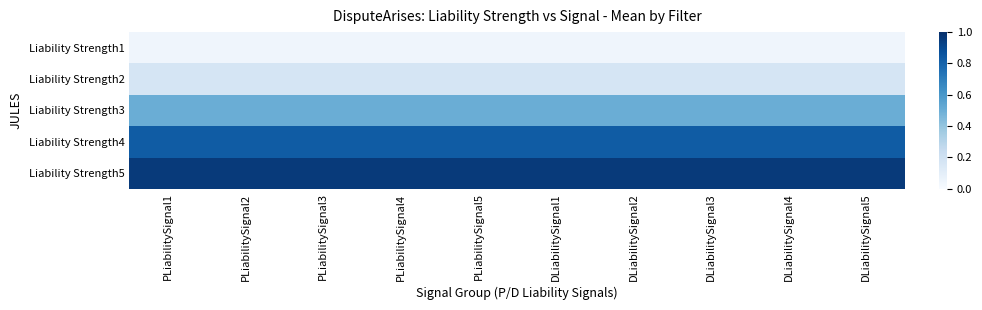

Reading left to right, transcribe all the data shown in this chart.

Liability Strength1: PLiabilitySignal1=0.0	PLiabilitySignal2=0.0	PLiabilitySignal3=0.0	PLiabilitySignal4=0.0	PLiabilitySignal5=0.0	DLiabilitySignal1=0.0	DLiabilitySignal2=0.0	DLiabilitySignal3=0.0	DLiabilitySignal4=0.0	DLiabilitySignal5=0.0
Liability Strength2: PLiabilitySignal1=0.2	PLiabilitySignal2=0.2	PLiabilitySignal3=0.2	PLiabilitySignal4=0.2	PLiabilitySignal5=0.2	DLiabilitySignal1=0.2	DLiabilitySignal2=0.2	DLiabilitySignal3=0.2	DLiabilitySignal4=0.2	DLiabilitySignal5=0.2
Liability Strength3: PLiabilitySignal1=0.5	PLiabilitySignal2=0.5	PLiabilitySignal3=0.5	PLiabilitySignal4=0.5	PLiabilitySignal5=0.5	DLiabilitySignal1=0.5	DLiabilitySignal2=0.5	DLiabilitySignal3=0.5	DLiabilitySignal4=0.5	DLiabilitySignal5=0.5
Liability Strength4: PLiabilitySignal1=0.8	PLiabilitySignal2=0.8	PLiabilitySignal3=0.8	PLiabilitySignal4=0.8	PLiabilitySignal5=0.8	DLiabilitySignal1=0.8	DLiabilitySignal2=0.8	DLiabilitySignal3=0.8	DLiabilitySignal4=0.8	DLiabilitySignal5=0.8
Liability Strength5: PLiabilitySignal1=1.0	PLiabilitySignal2=1.0	PLiabilitySignal3=1.0	PLiabilitySignal4=1.0	PLiabilitySignal5=1.0	DLiabilitySignal1=1.0	DLiabilitySignal2=1.0	DLiabilitySignal3=1.0	DLiabilitySignal4=1.0	DLiabilitySignal5=1.0